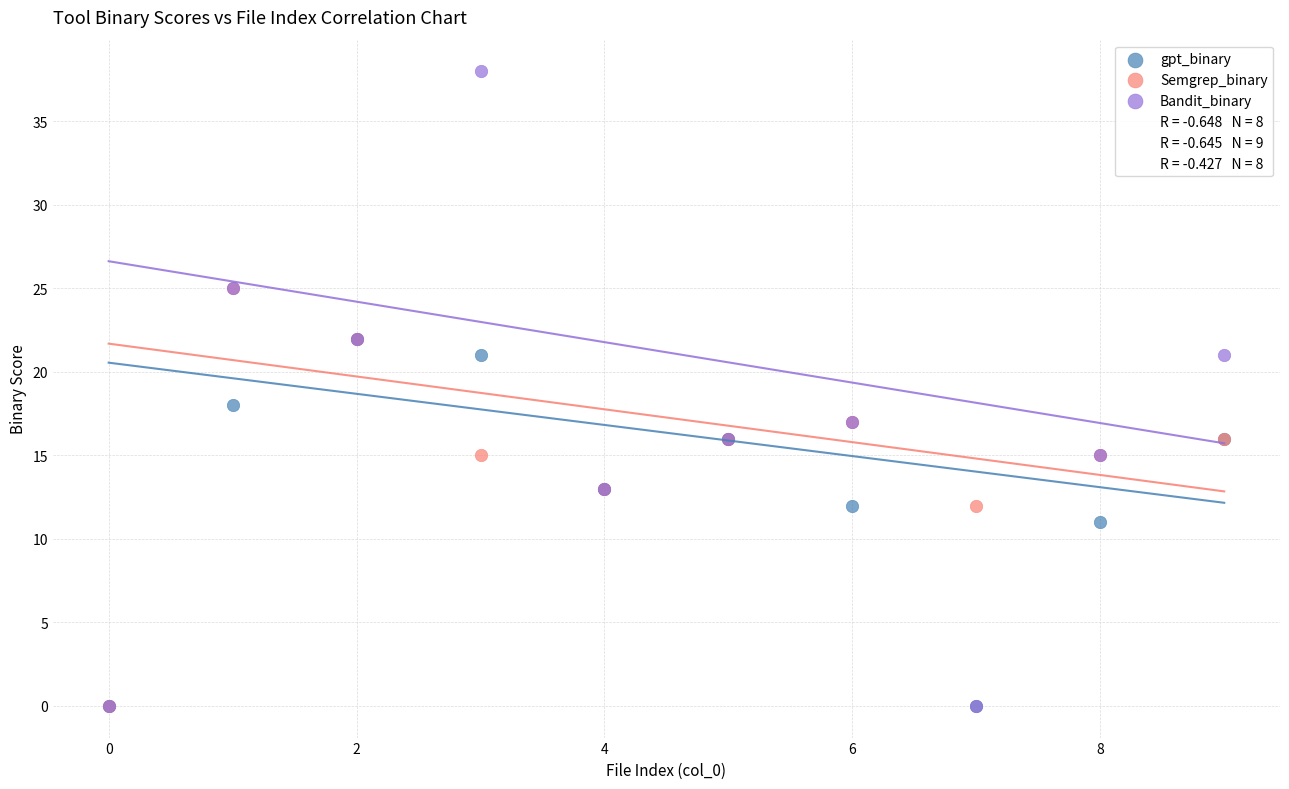

In the Bandit_binary series, what Y value is closest to 19?

17